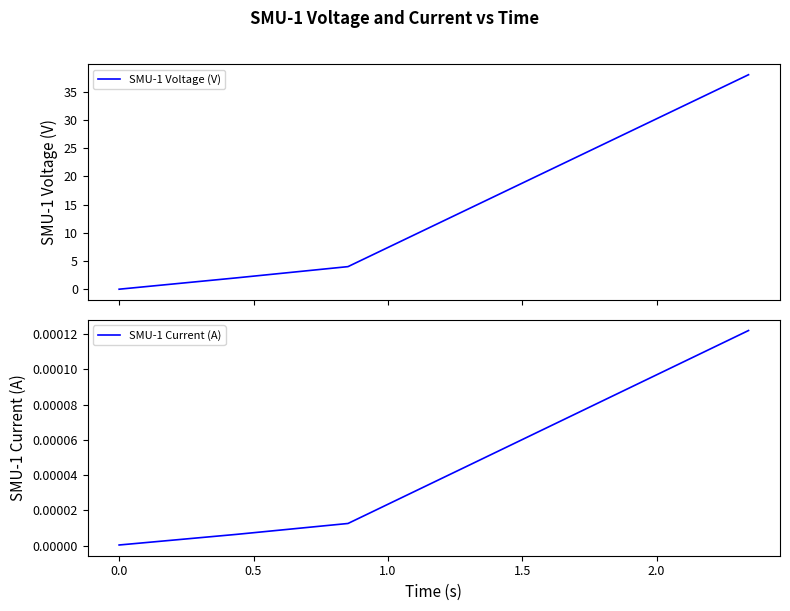

How many series are shown in this chart?

2